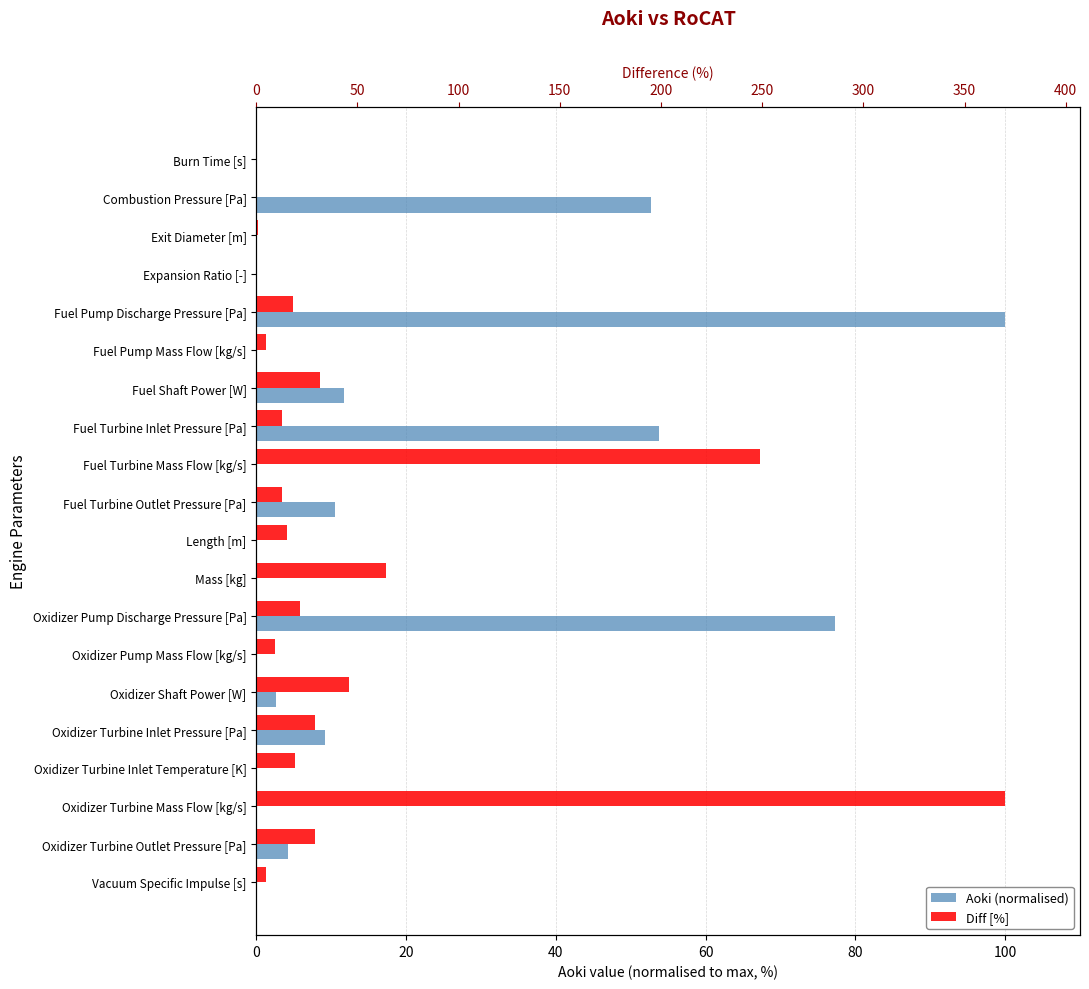

Read the Diff [%] value at Vacuum Specific Impulse [s].

4.6